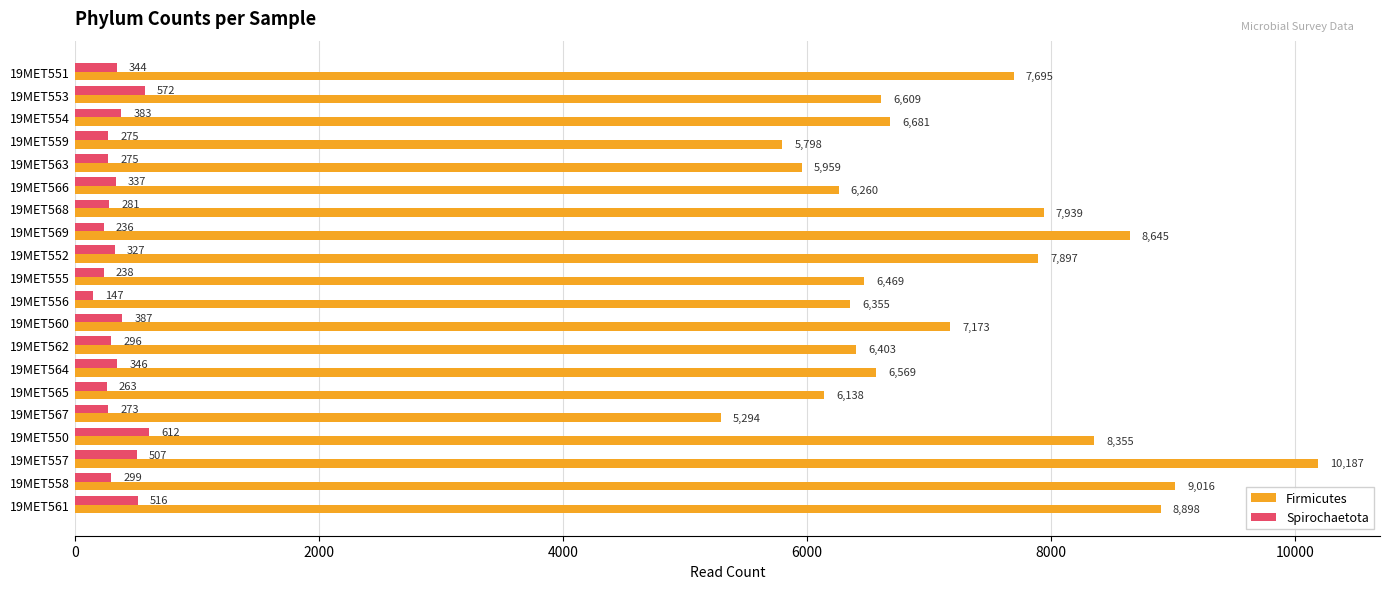

What is the difference between the highest and lowest values at 19MET566?

5923